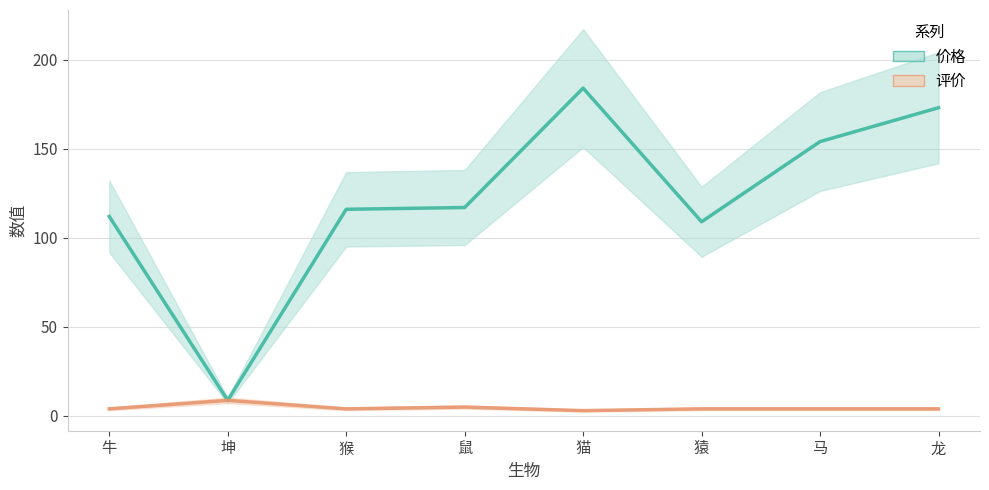

Between 龙 and 牛, which is larger?

龙